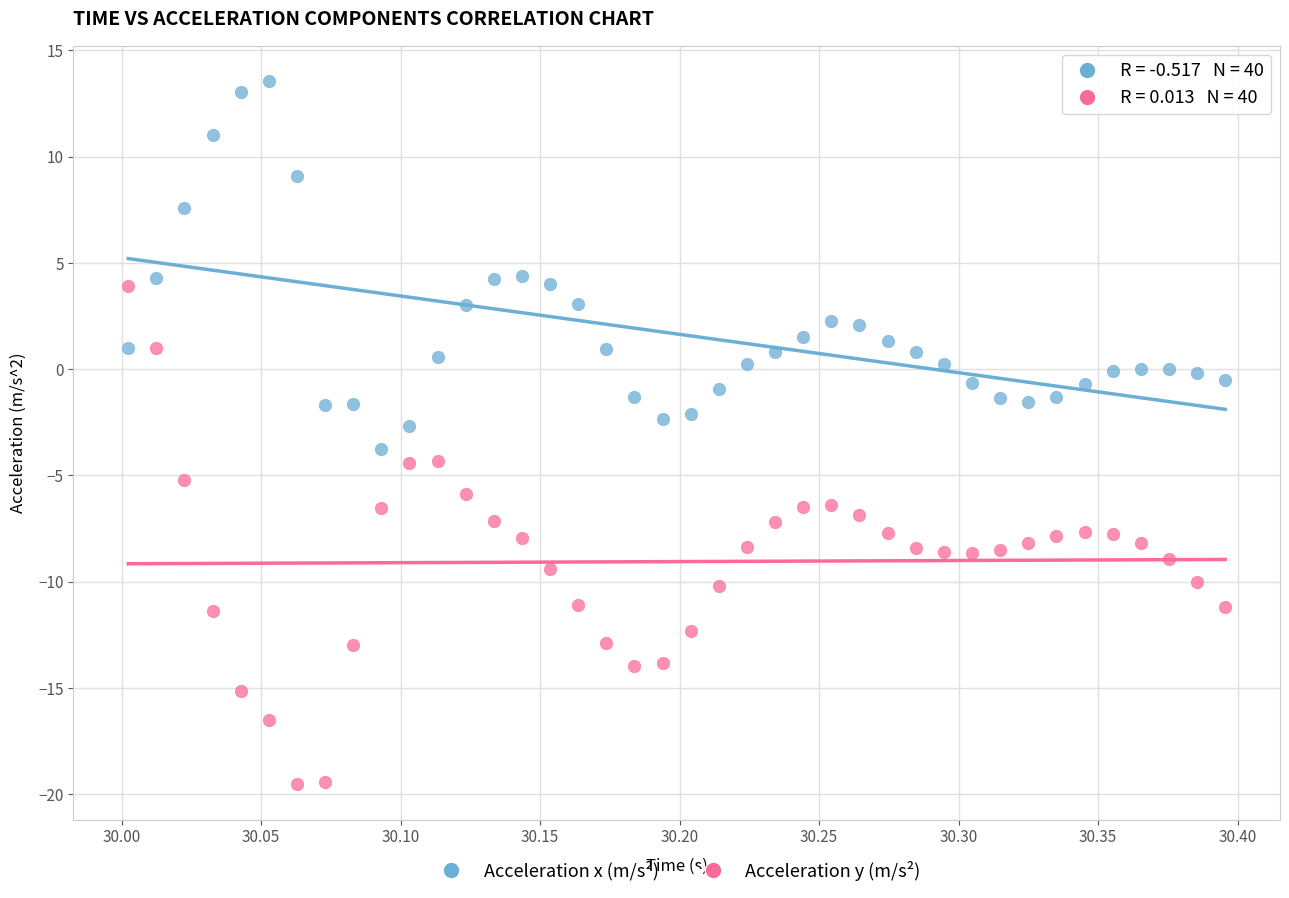

Across all data points, what is the range of X values (max minus min)?

0.4